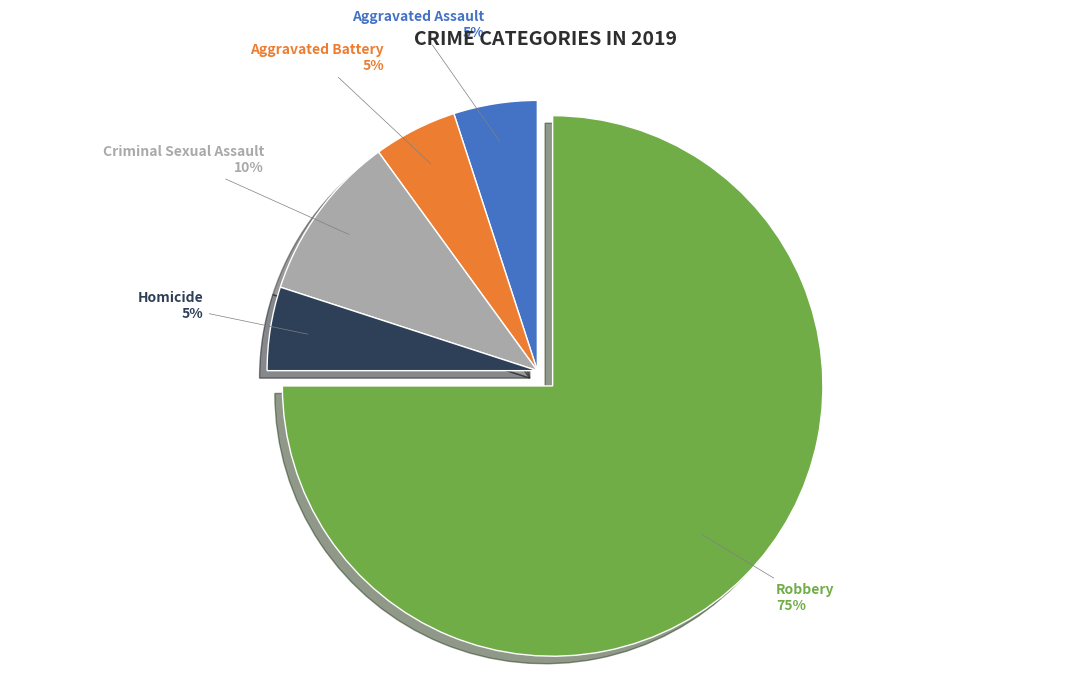

Does Robbery account for over 50% of the chart?

Yes